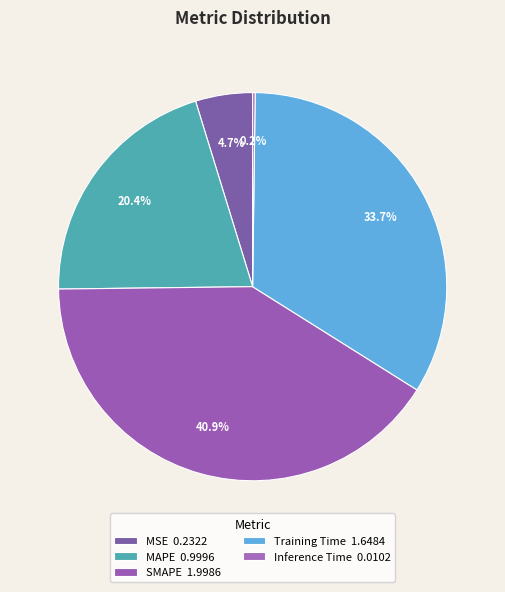

What percentage is NOT represented by MAPE?

79.6%